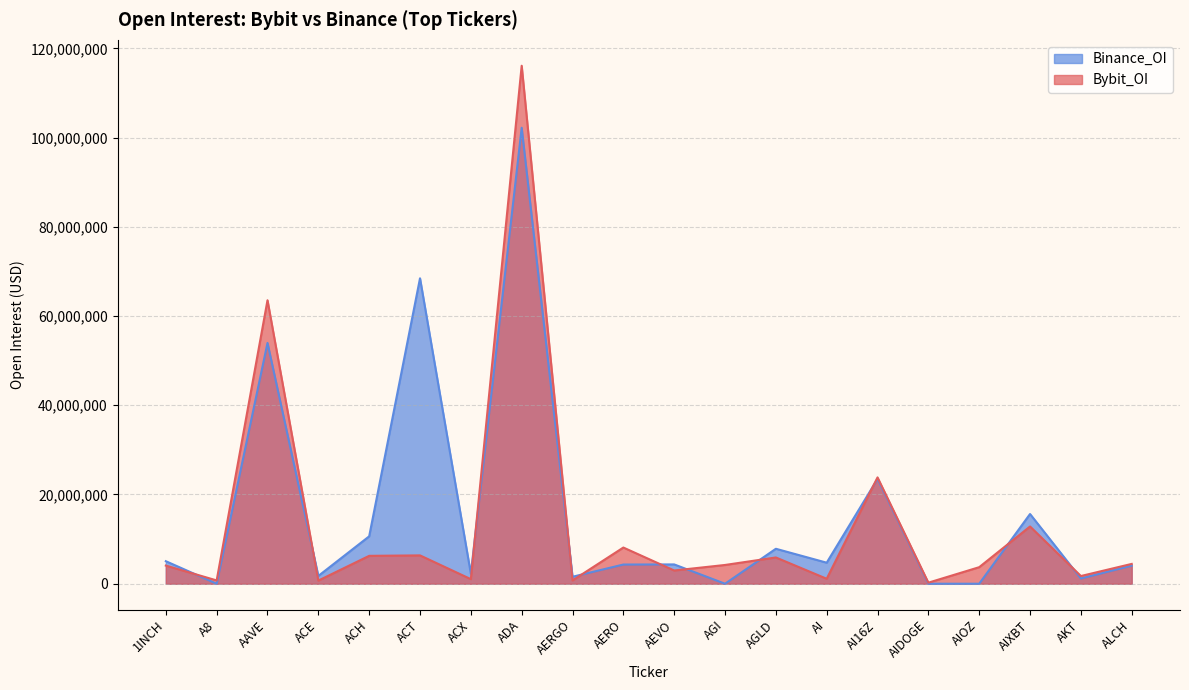

Reading right to left, what are all the values shown in this chart?

Bybit_OI: ALCH=4442692	AKT=1726580	AIXBT=12831748	AIOZ=3707925	AIDOGE=235838	AI16Z=23832985	AI=1111676	AGLD=5885295	AGI=4204648	AEVO=2967634	AERO=8112293	AERGO=736679	ADA=116103231	ACX=1026666	ACT=6351168	ACH=6250329	ACE=702162	AAVE=63540183	A8=739451	1INCH=4067581
Binance_OI: ALCH=4052841	AKT=1171251	AIXBT=15627262	AIOZ=0	AIDOGE=0	AI16Z=23490876	AI=4714589	AGLD=7834593	AGI=0	AEVO=4326769	AERO=4300857	AERGO=1562008	ADA=102206949	ACX=2245746	ACT=68463636	ACH=10621315	ACE=1748367	AAVE=53974243	A8=0	1INCH=5047787